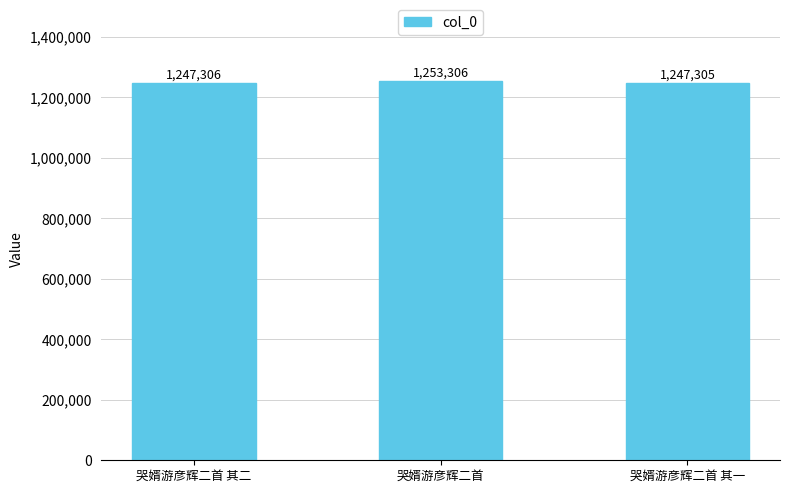

What is the approximate value at 哭婿游彦辉二首 其一?

1247305